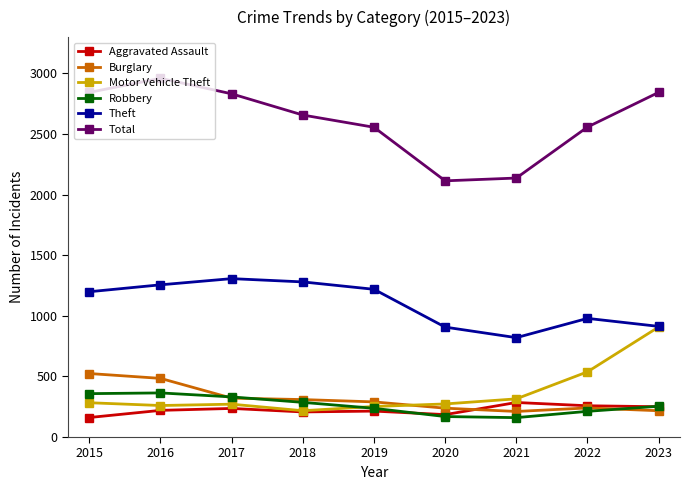

True or false: Theft and Total cross at least once.

False